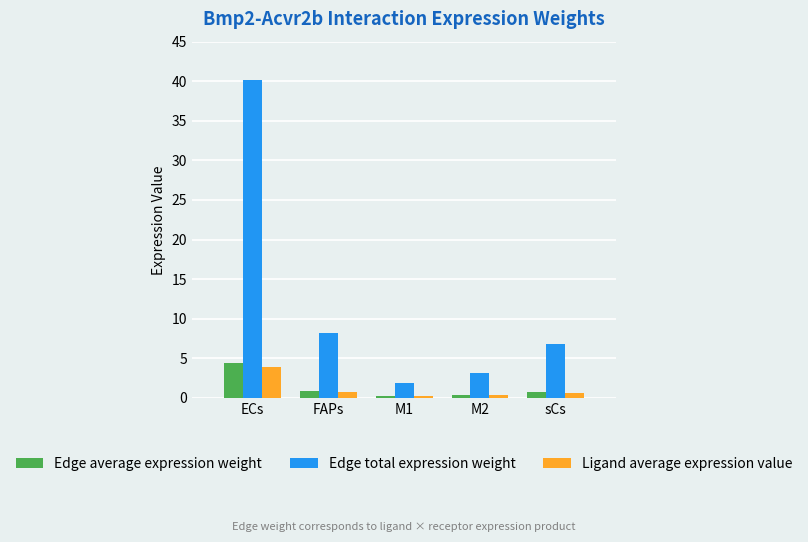

What is the total value across all series at M2?

3.8